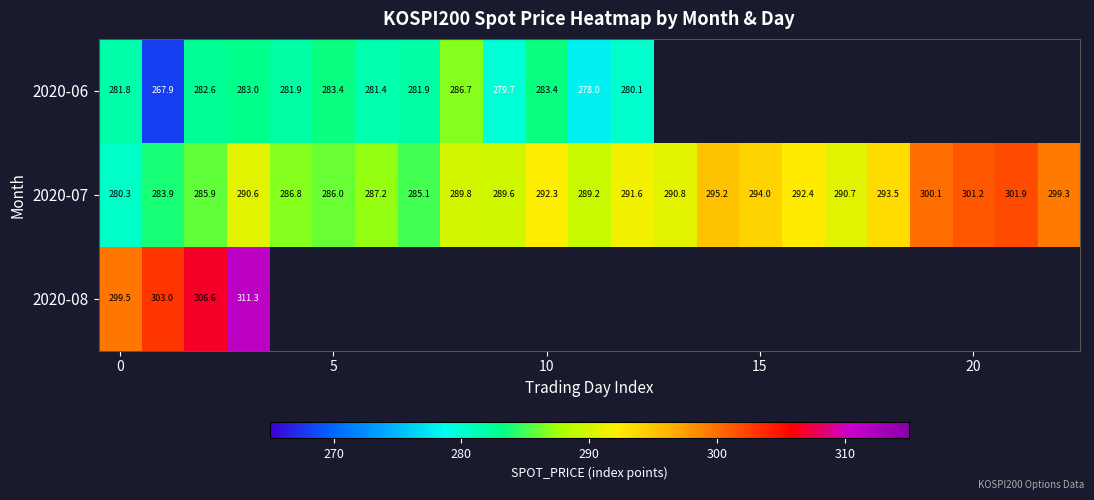

What is the maximum value shown in the chart?

311.3